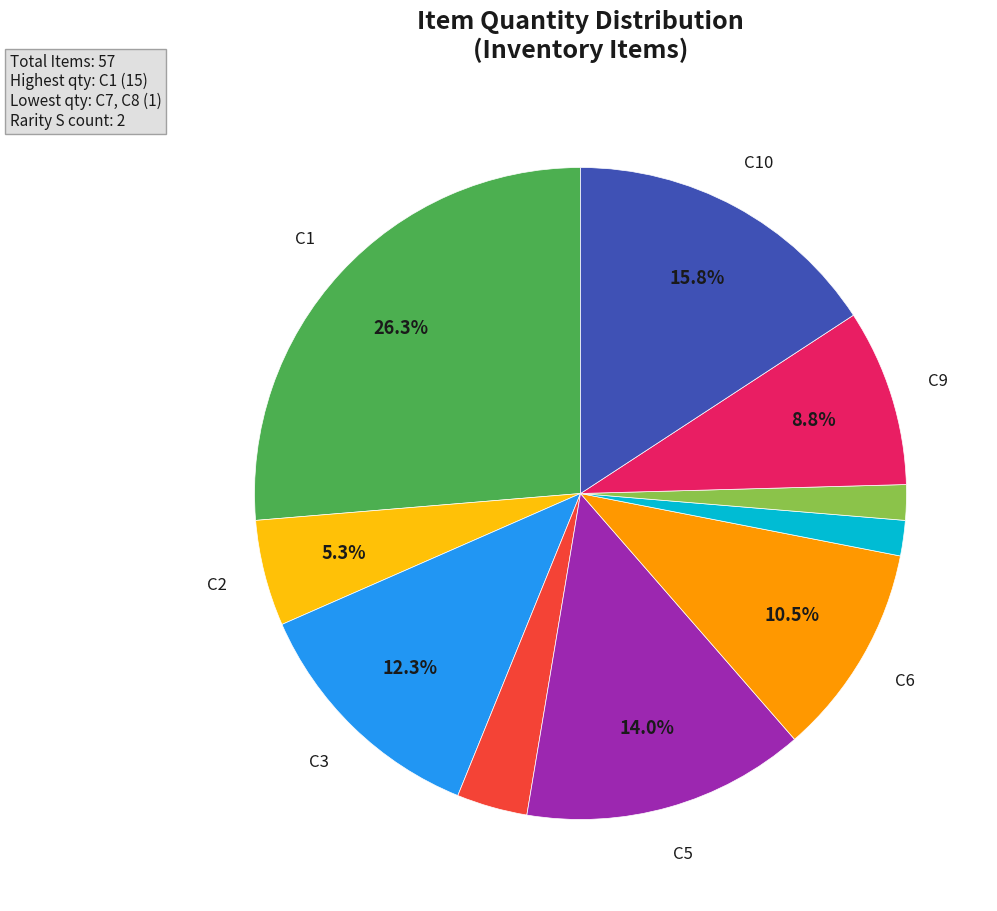

Is there a majority slice in this chart?

No